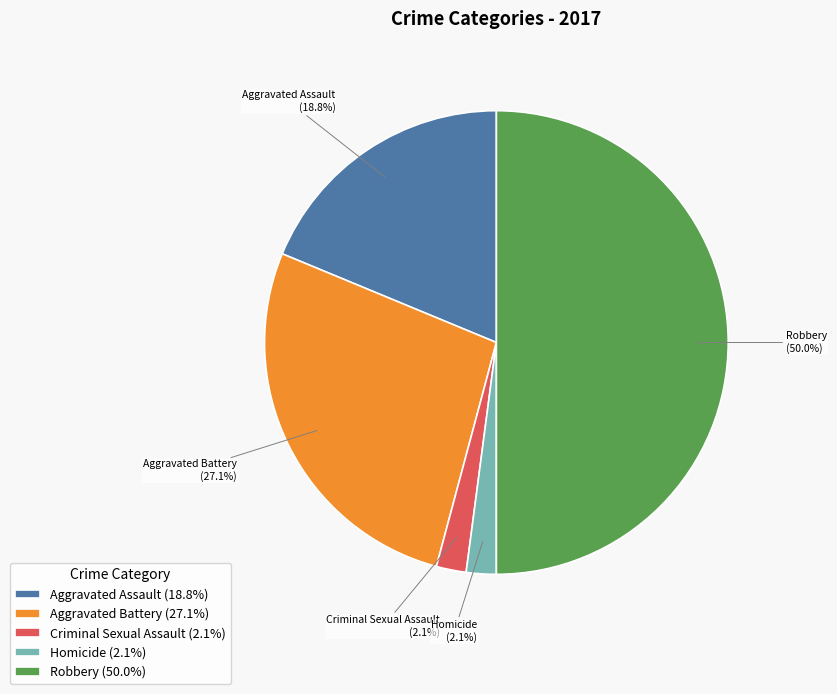

Which category has the biggest portion of the pie?

Robbery